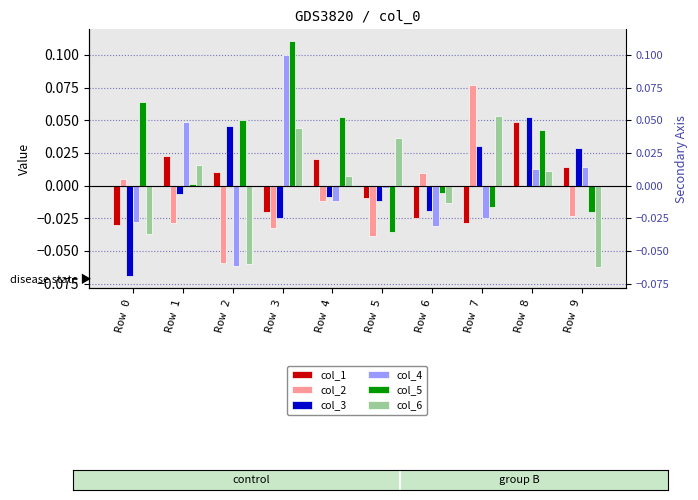

What is the spread (max minus min) of values at Row 7?

0.1